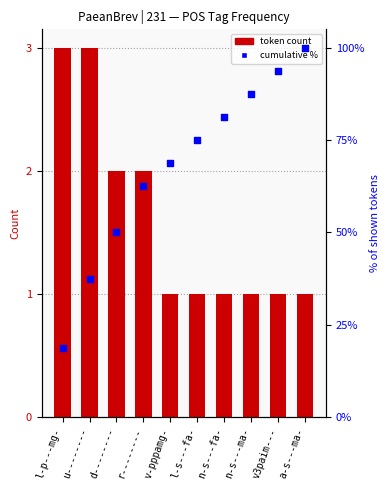

What is the total value across all series at n-s---ma-?

3.6